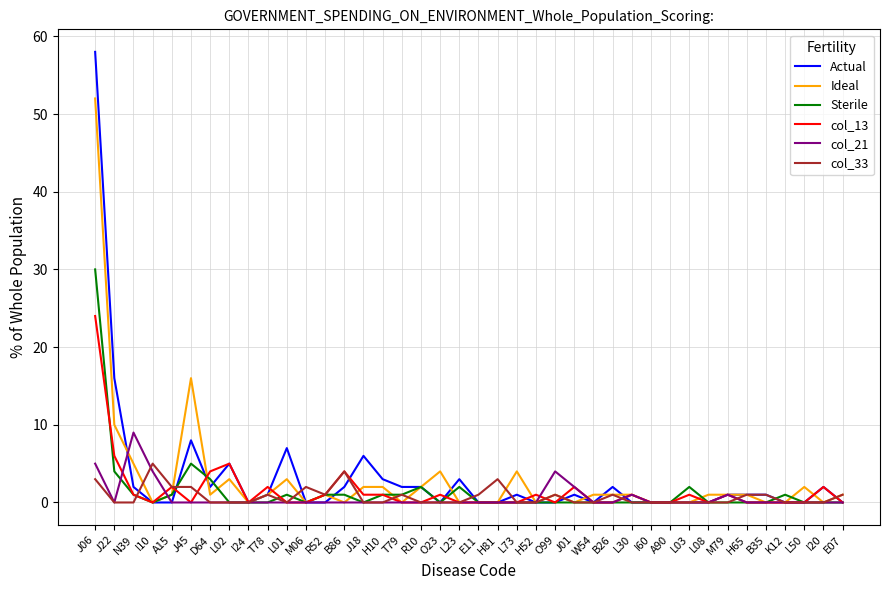

At how many categories does at least one series exceed 29?

1